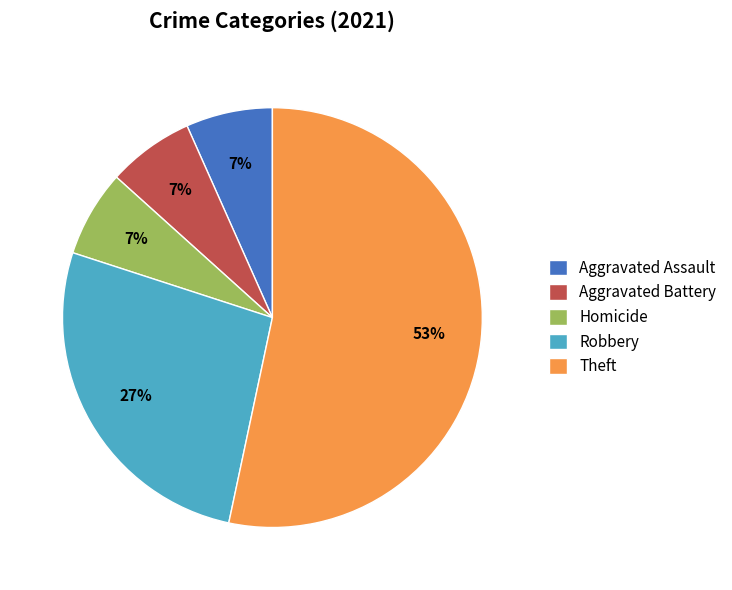

What percentage is the Aggravated Assault slice, to the nearest percent?

7%